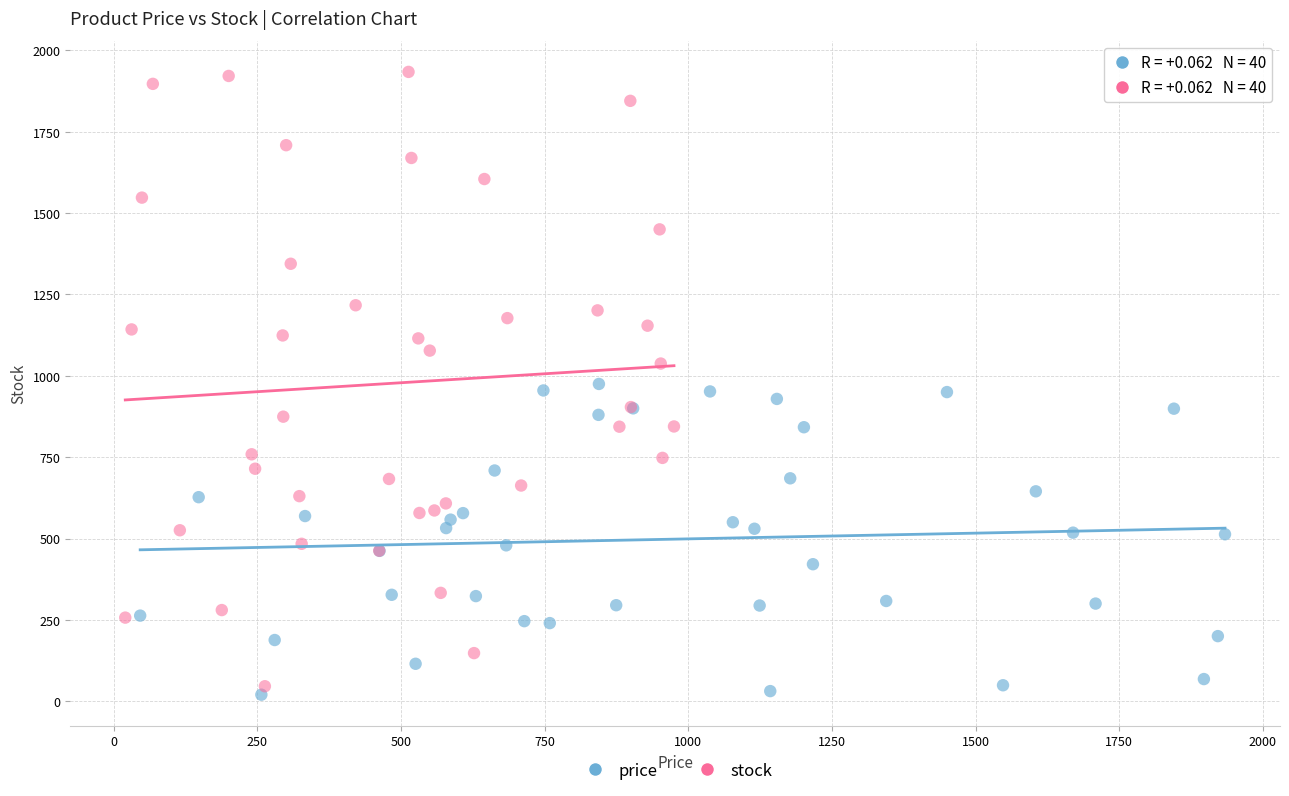

Which series reaches the maximum Y coordinate?

stock